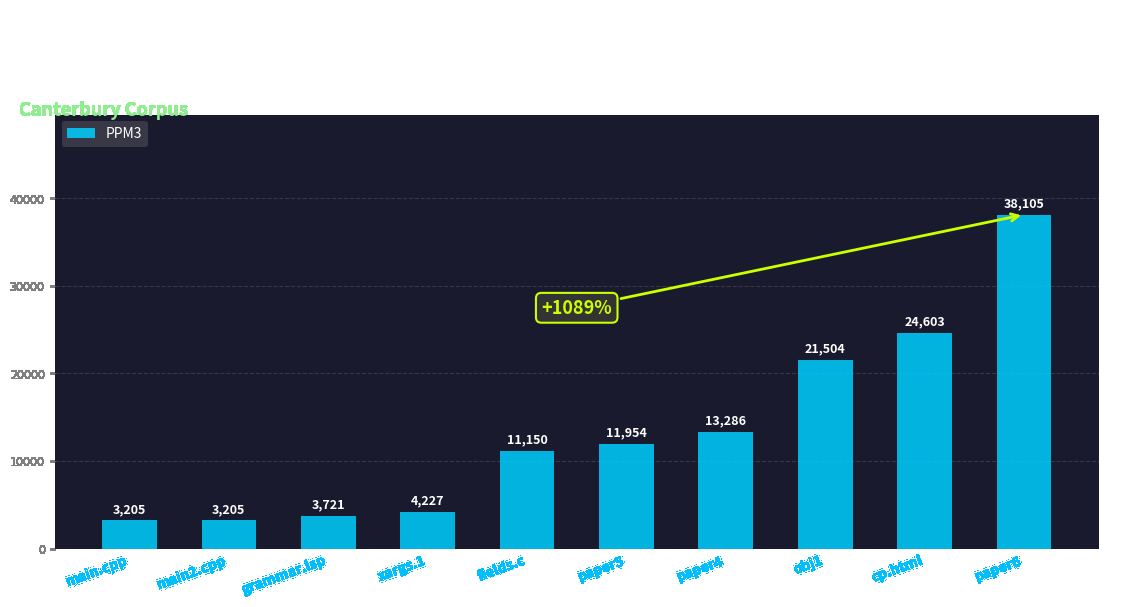

What is the smallest value displayed?

3205